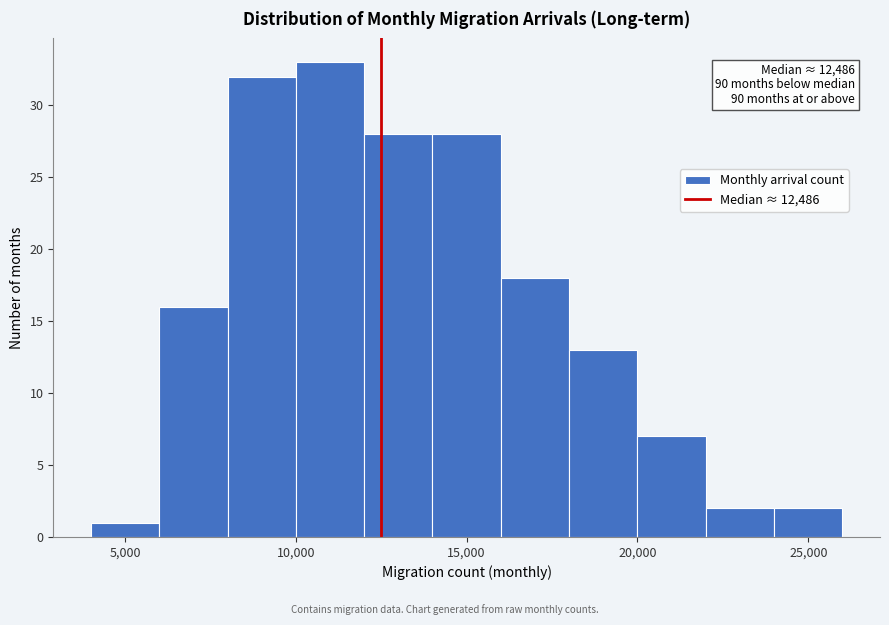

Which range on the x-axis has the tallest bar?

10000 to 12000